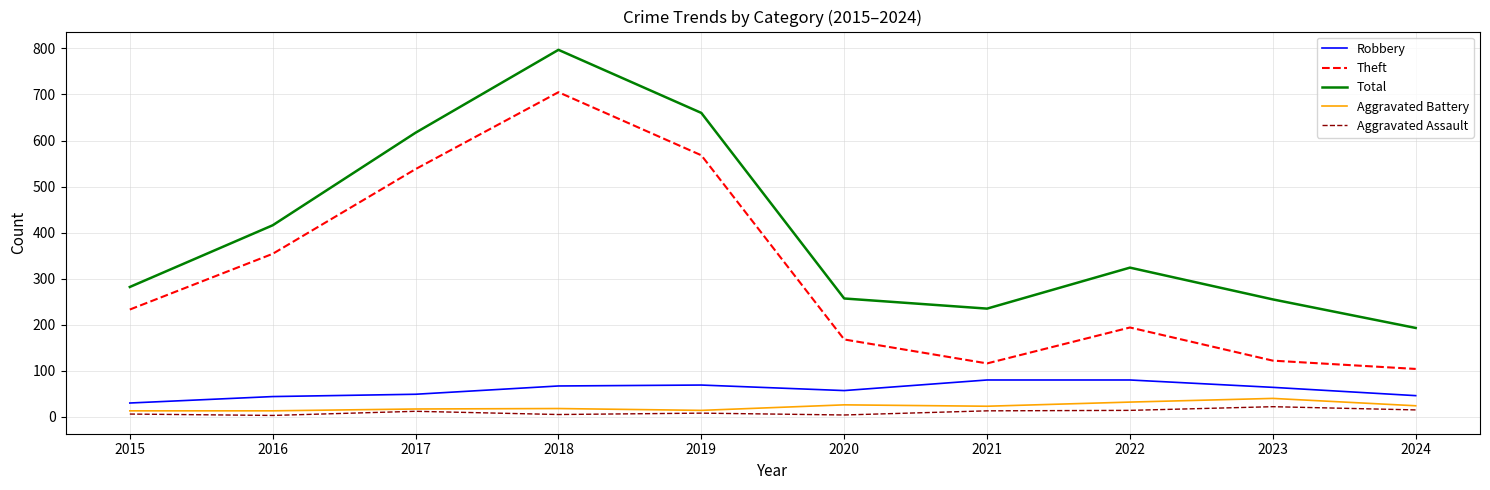

Which series has the largest total across all categories?

Total